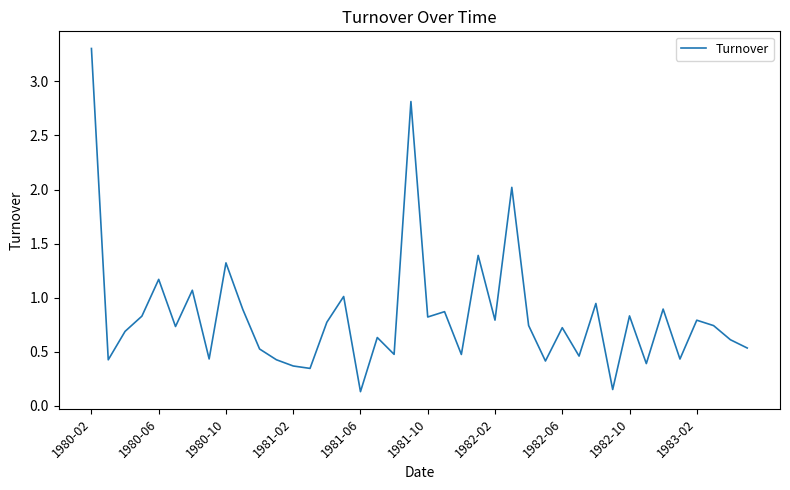

What is the average value?

0.8